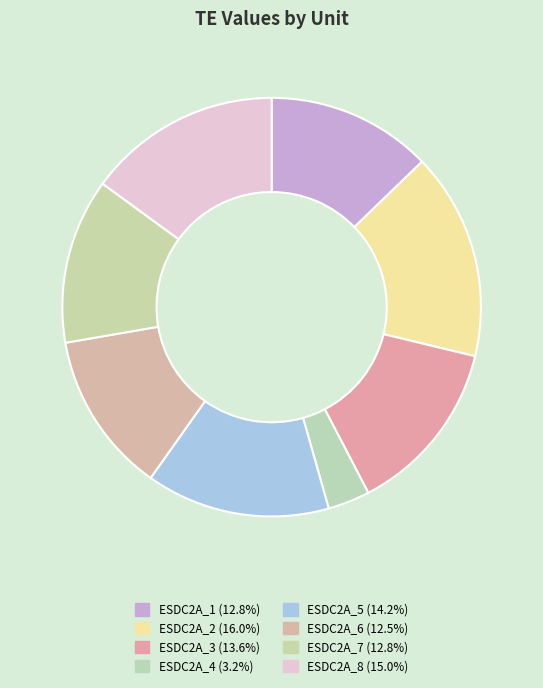

Count the number of slices in the pie.

8